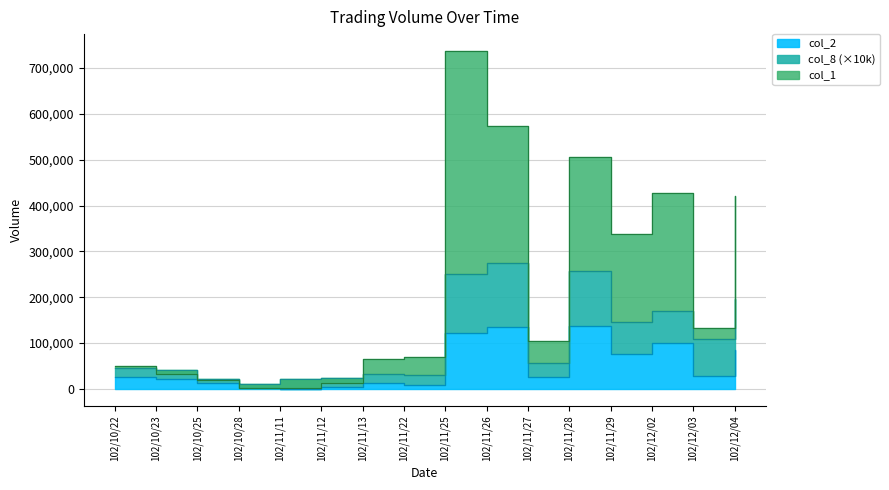

True or false: col_2 has more than 0 points higher than both neighbors.

True